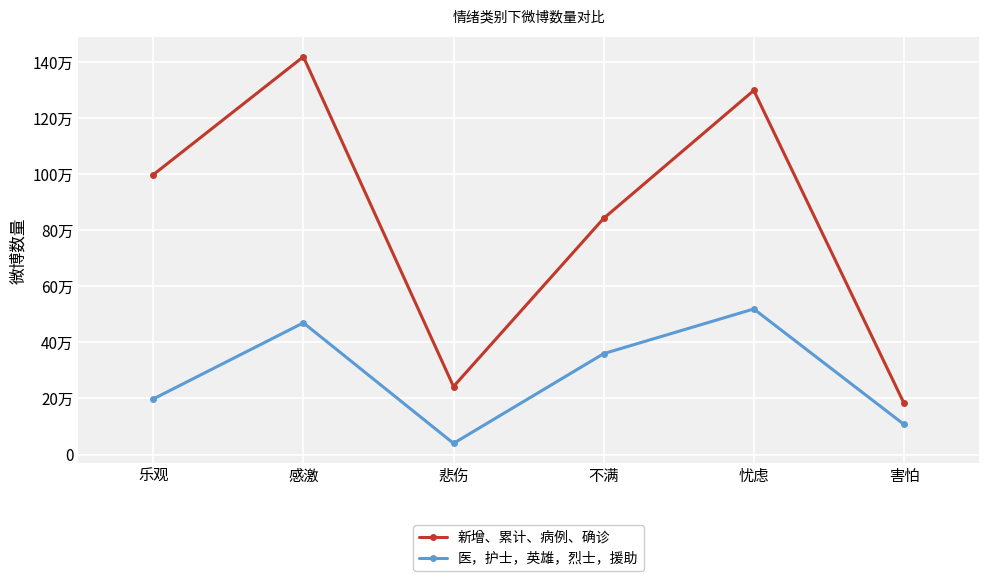

What is the difference between the highest and lowest values at 乐观?

799203